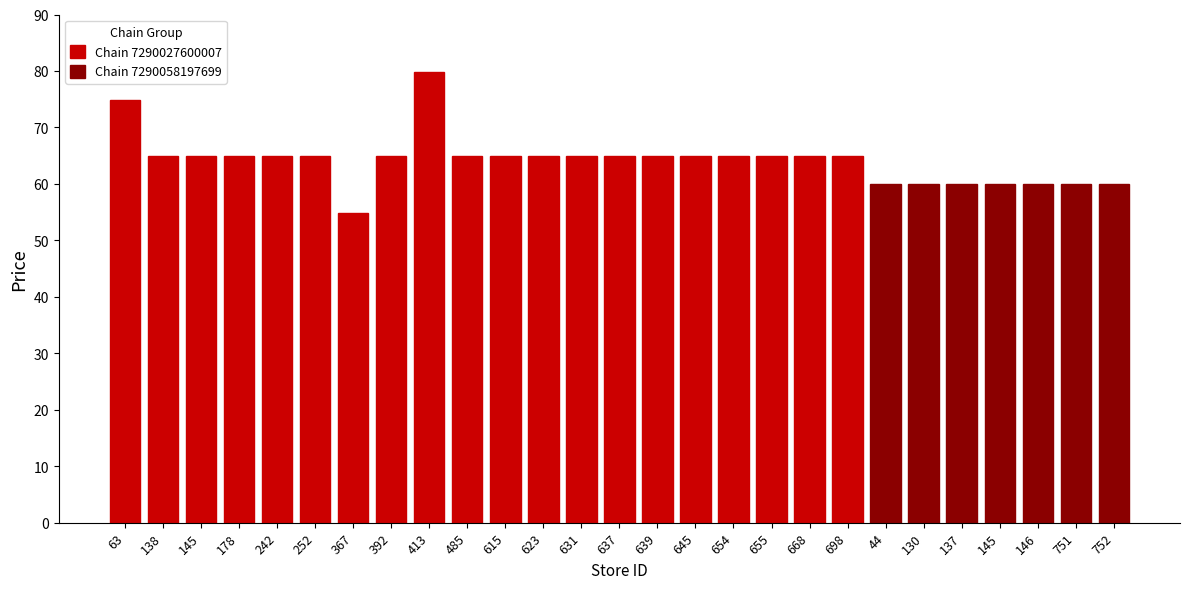

Approximately how many times larger is the value at 367 compared to 242?

0.8